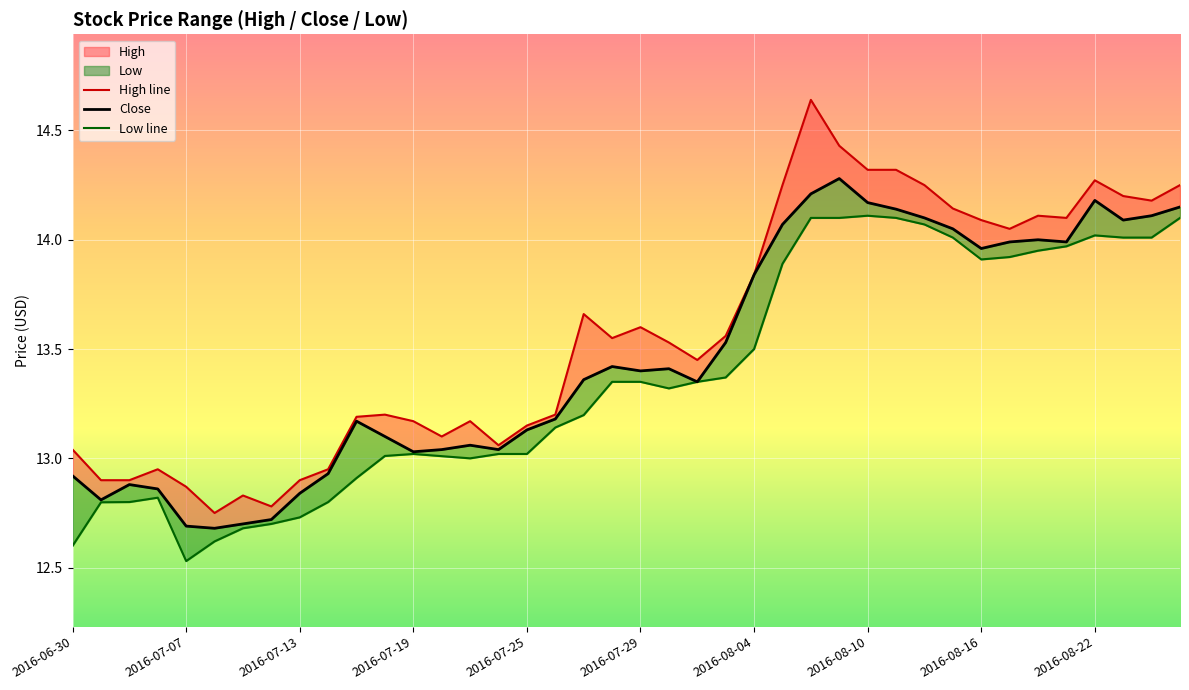

Which series has the widest spread of values?

High line